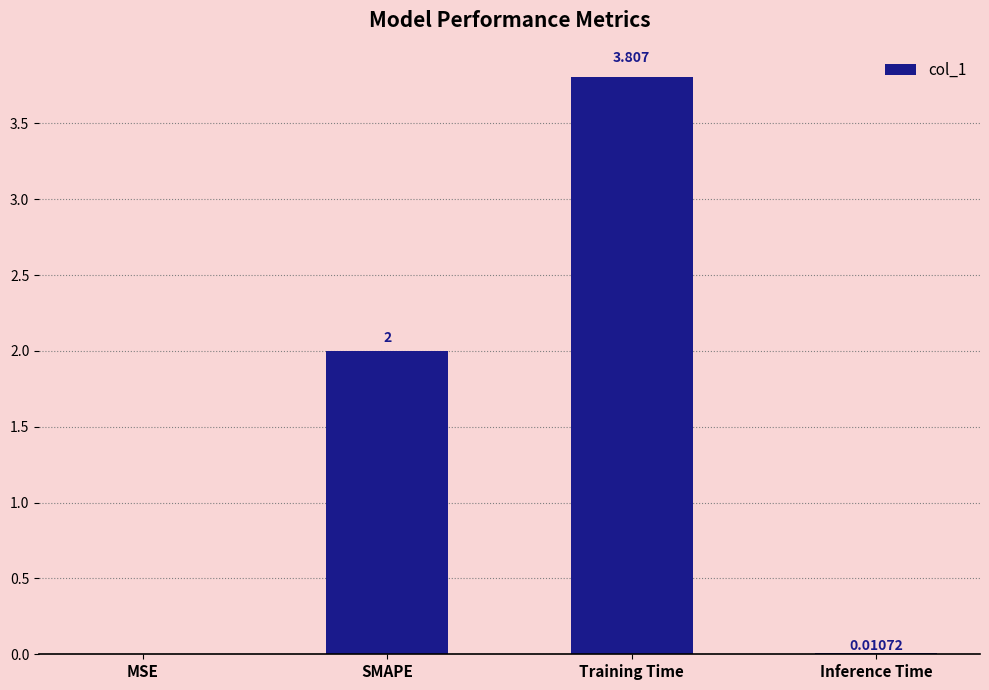

What is the sum of the values at MSE and Training Time?

3.8